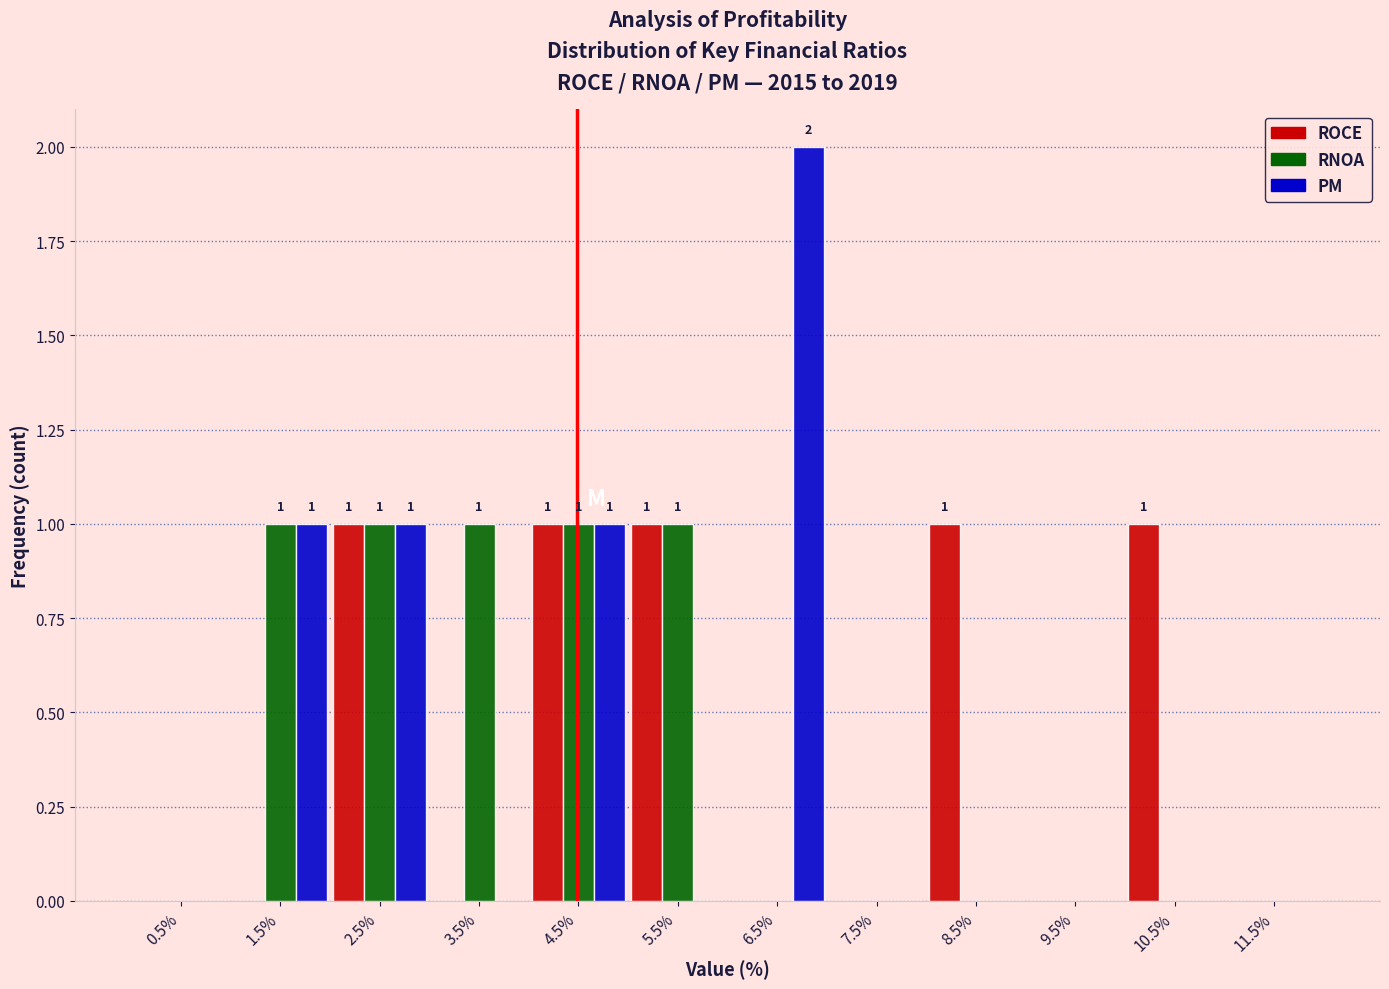

In the PM series, which range on the x-axis has the tallest bar?

6 to 7